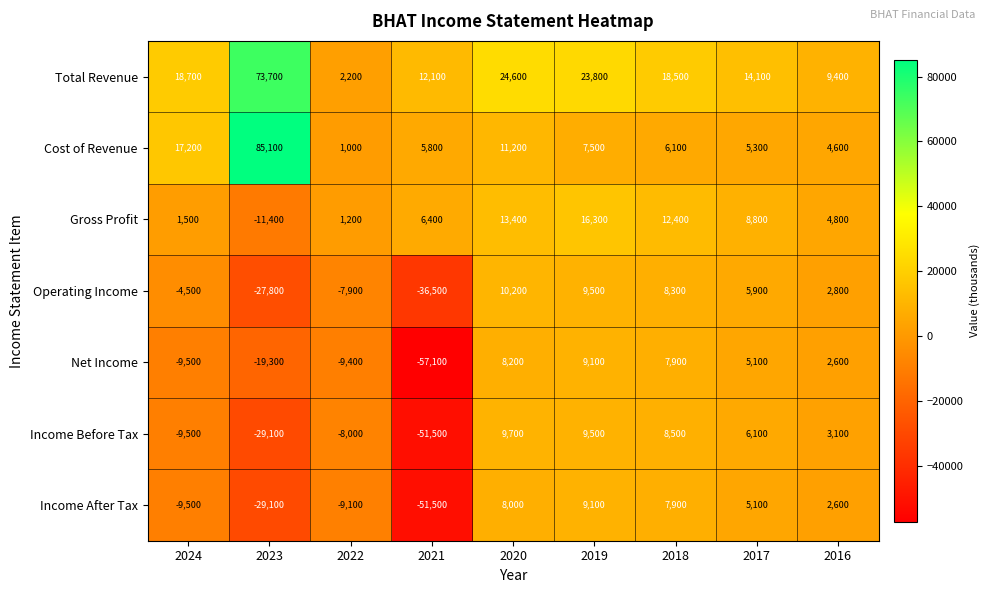

Rank the series at 2020 from lowest to highest value.

Income After Tax, Net Income, Income Before Tax, Operating Income, Cost of Revenue, Gross Profit, Total Revenue